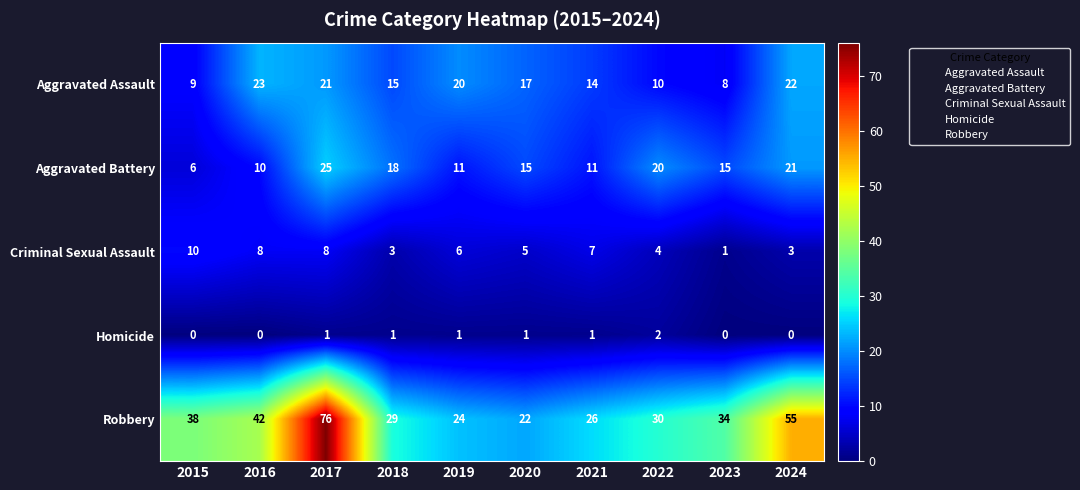

How many data points does each series have?

10